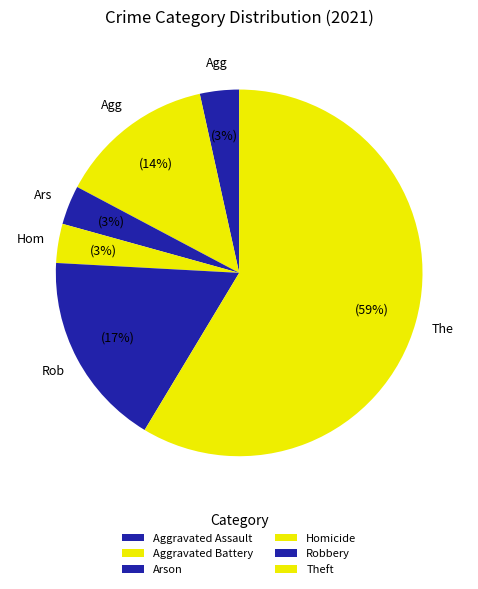

Which category has the biggest portion of the pie?

Theft